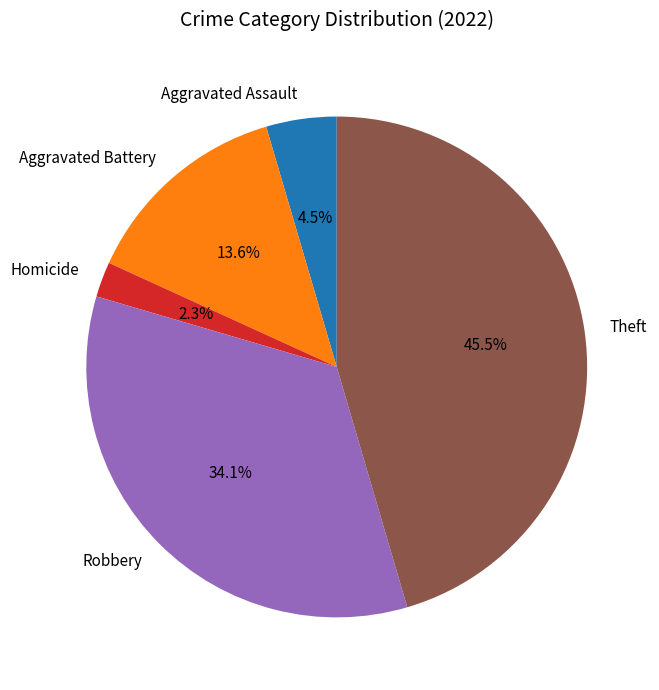

Rank the categories by value from highest to lowest.

Theft, Robbery, Aggravated Battery, Aggravated Assault, Homicide